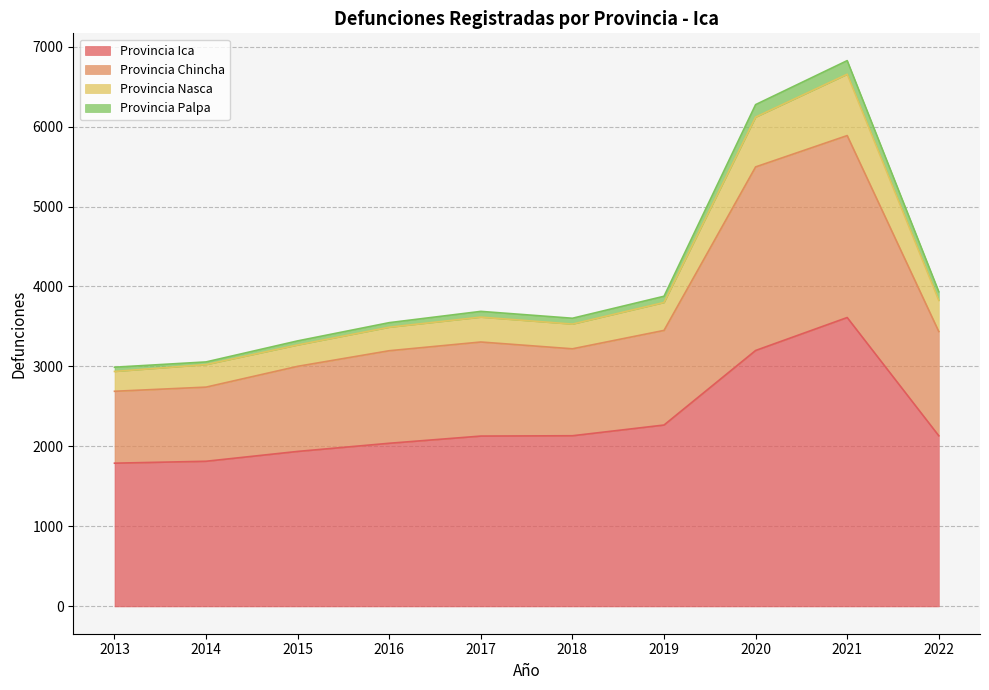

What is the minimum value for Provincia Ica?

1791